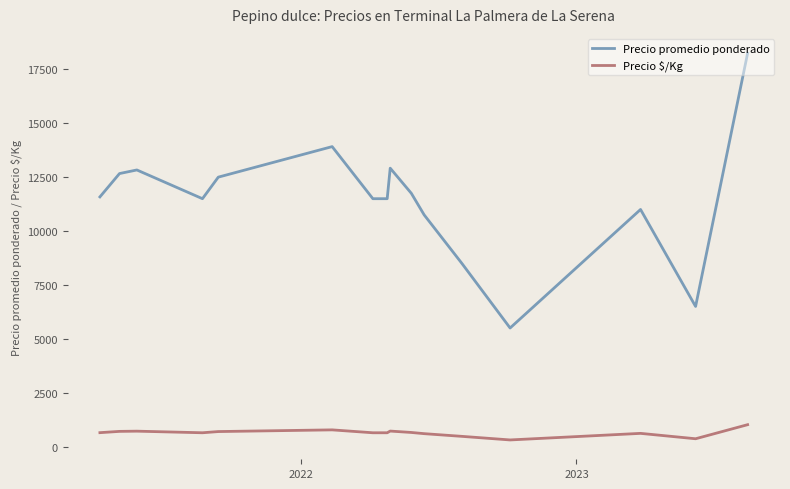

Which series has the largest total across all categories?

Precio promedio ponderado